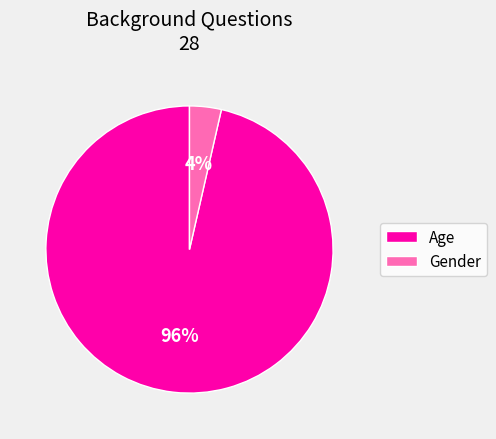

Count the number of slices in the pie.

2